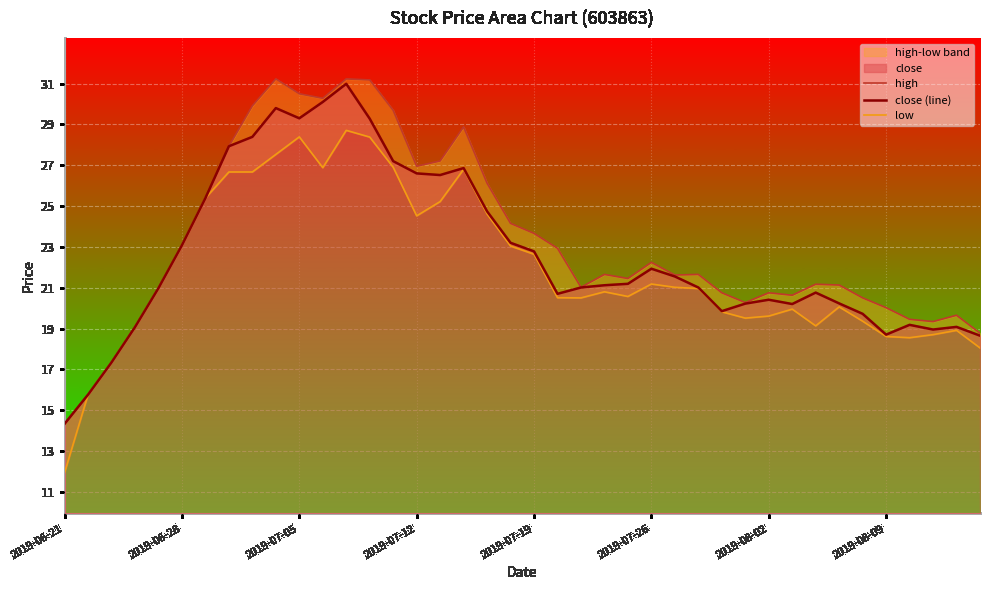

Which category has the lowest value in the close (line) series?

2019-06-21